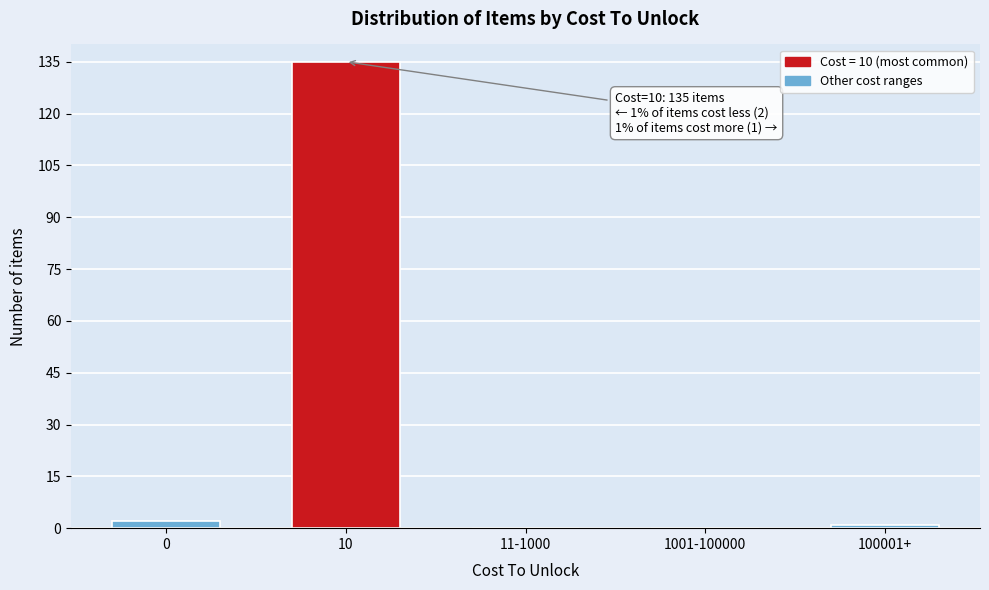

Reading left to right, extract all data points from this chart.

0=2	10=135	11-1000=0	1001-100000=0	100001+=1